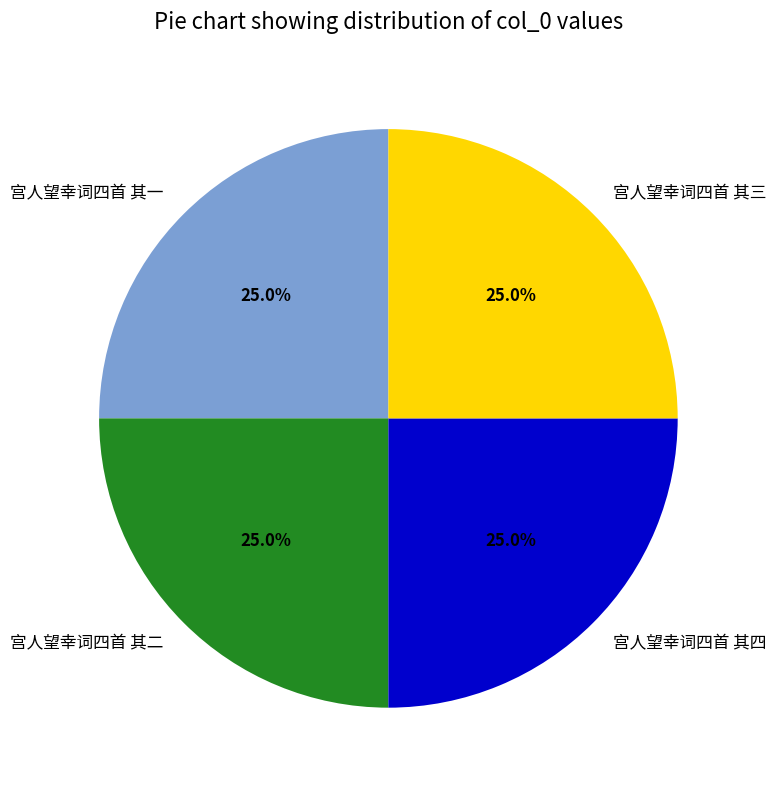

Count the number of slices in the pie.

4